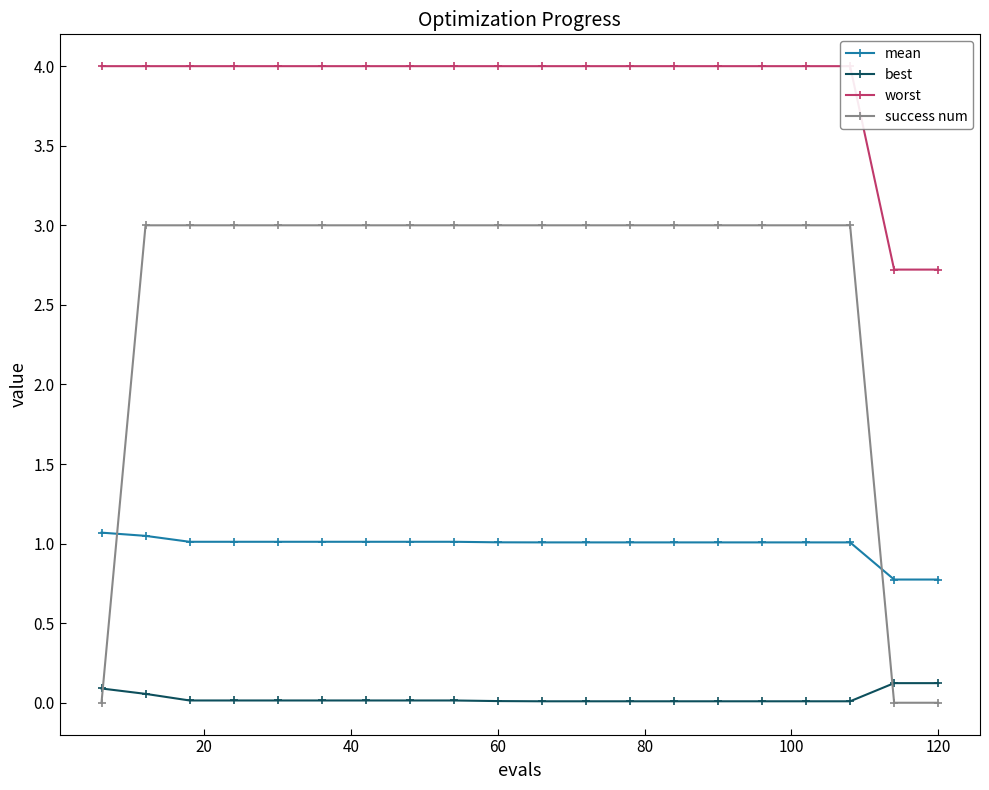

True or false: success num and mean intersect in this chart.

True